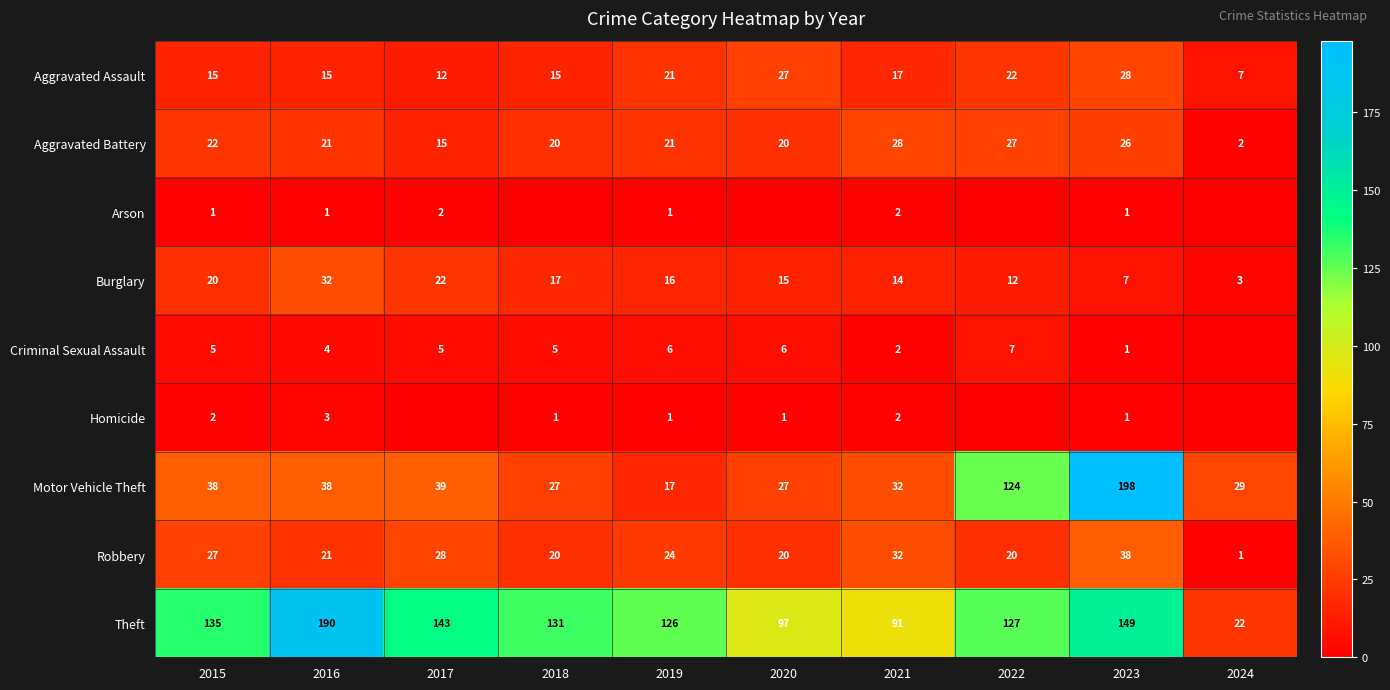

True or false: Aggravated Battery has a value of 28 at 2021.

True